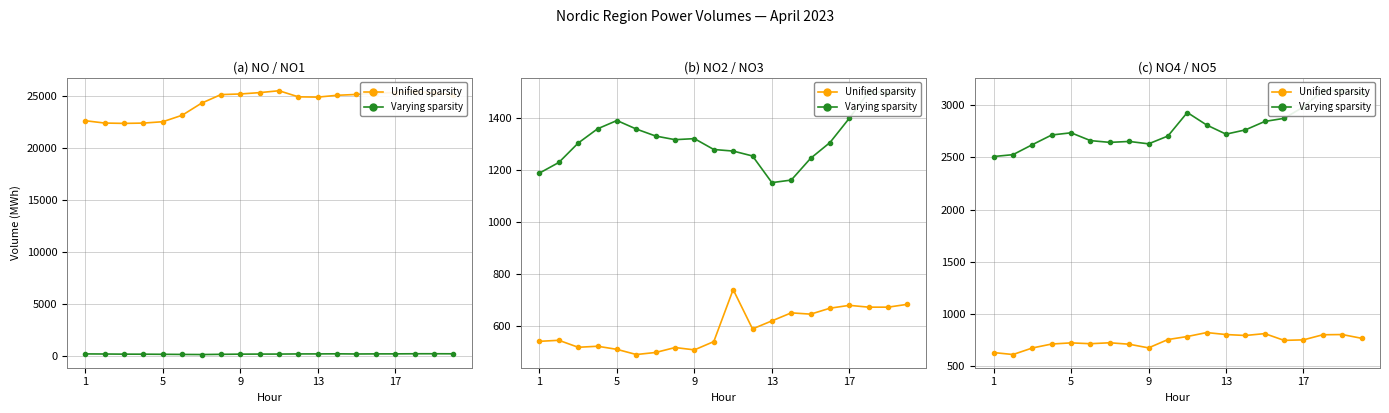

At which category is the sum across all series the highest?

17